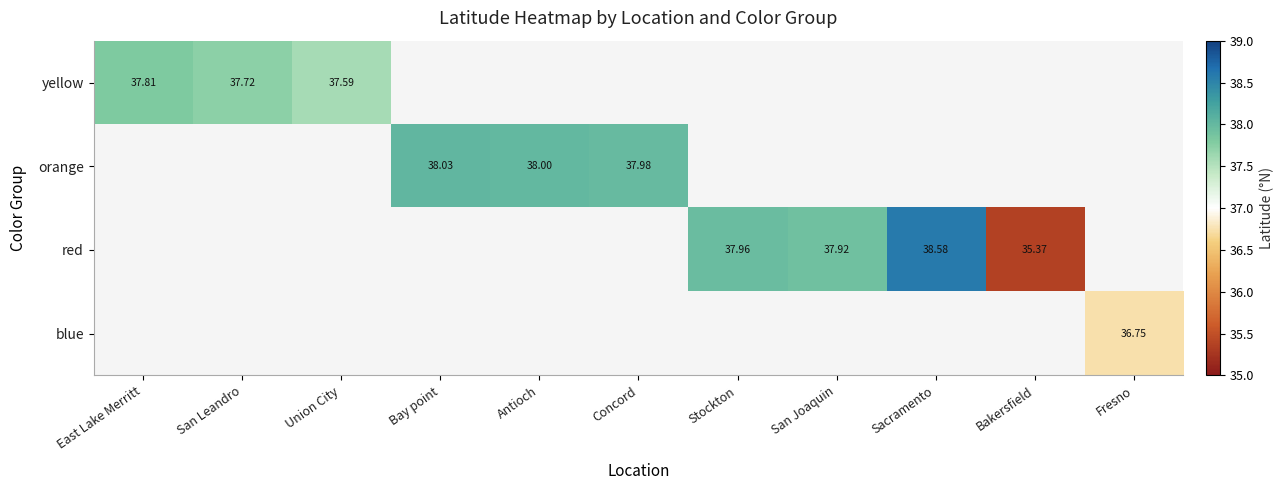

What is the maximum value shown in the chart?

38.6